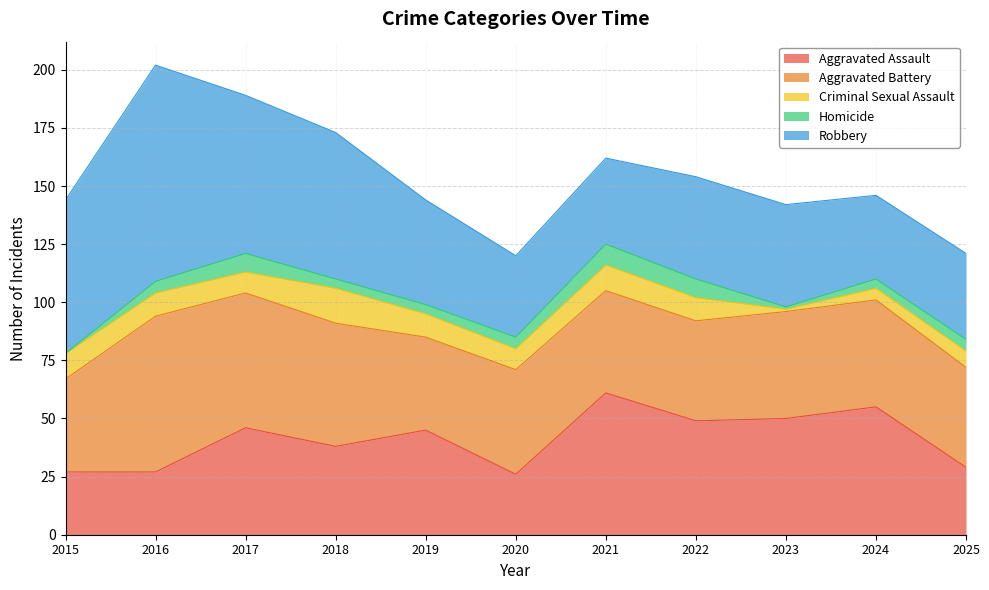

The Aggravated Assault series shows 42 at 2015. True or false?

False